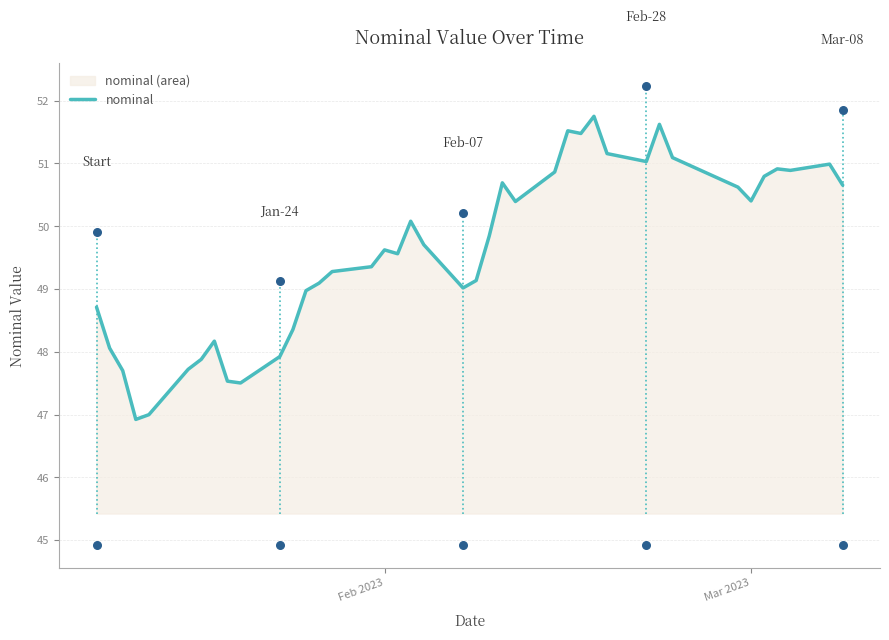

What is the minimum value for nominal?

46.9